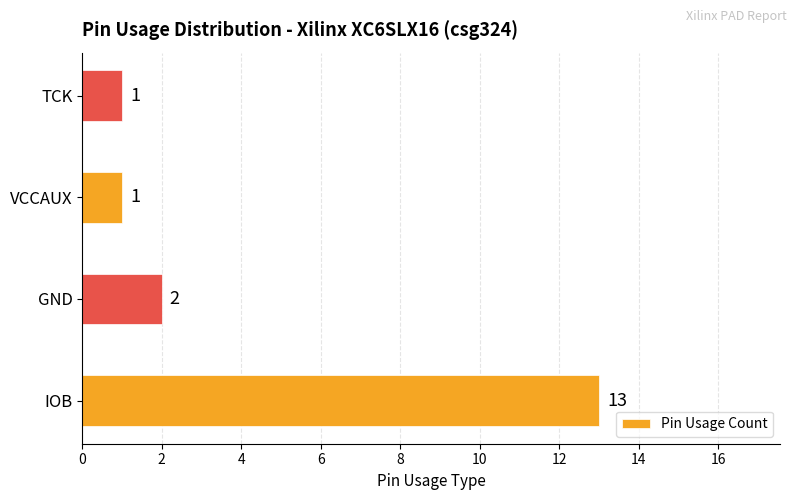

How many data points are less than 2?

2